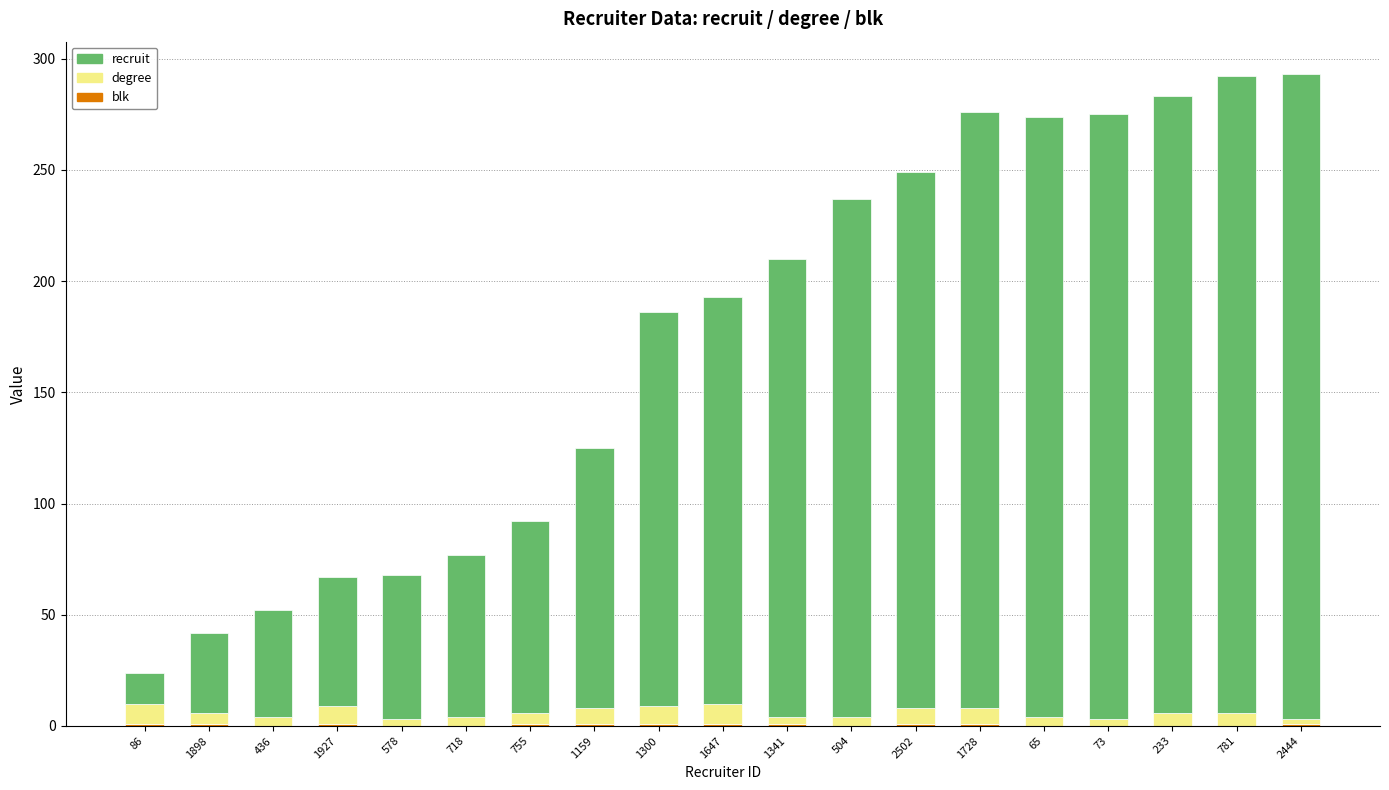

Which series has the largest total across all categories?

recruit